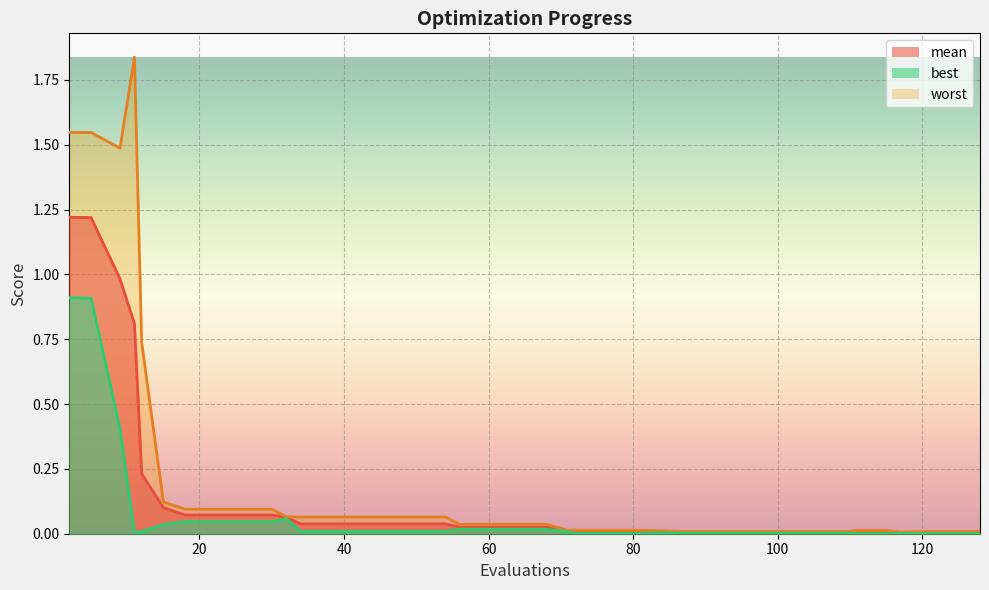

Reading right to left, transcribe all the data shown in this chart.

mean: 128=0.0	124=0.0	120=0.0	117=0.0	115=0.0	111=0.0	110=0.0	106=0.0	102=0.0	98=0.0	94=0.0	90=0.0	86=0.0	84=0.0	83=0.0	80=0.0	76=0.0	72=0.0	71=0.0	68=0.0	64=0.0	60=0.0	56=0.0	54=0.0	50=0.0	46=0.0	42=0.0	38=0.0	34=0.0	32=0.1	30=0.1	26=0.1	22=0.1	18=0.1	15=0.1	12=0.2	11=0.8	9=1.0	5=1.2	2=1.2
best: 128=0.0	124=0.0	120=0.0	117=0.0	115=0.0	111=0.0	110=0.0	106=0.0	102=0.0	98=0.0	94=0.0	90=0.0	86=0.0	84=0.0	83=0.0	80=0.0	76=0.0	72=0.0	71=0.0	68=0.0	64=0.0	60=0.0	56=0.0	54=0.0	50=0.0	46=0.0	42=0.0	38=0.0	34=0.0	32=0.1	30=0.0	26=0.0	22=0.0	18=0.0	15=0.0	12=0.0	11=0.0	9=0.4	5=0.9	2=0.9
worst: 128=0.0	124=0.0	120=0.0	117=0.0	115=0.0	111=0.0	110=0.0	106=0.0	102=0.0	98=0.0	94=0.0	90=0.0	86=0.0	84=0.0	83=0.0	80=0.0	76=0.0	72=0.0	71=0.0	68=0.0	64=0.0	60=0.0	56=0.0	54=0.1	50=0.1	46=0.1	42=0.1	38=0.1	34=0.1	32=0.1	30=0.1	26=0.1	22=0.1	18=0.1	15=0.1	12=0.7	11=1.8	9=1.5	5=1.5	2=1.5